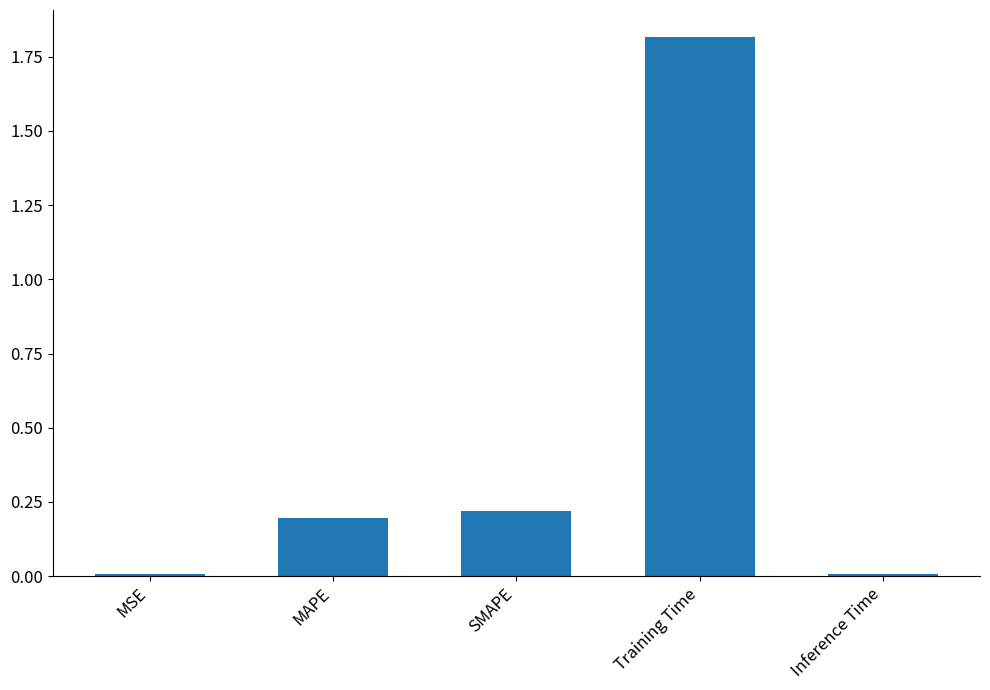

What is the difference between the values at MSE and MAPE?

0.2